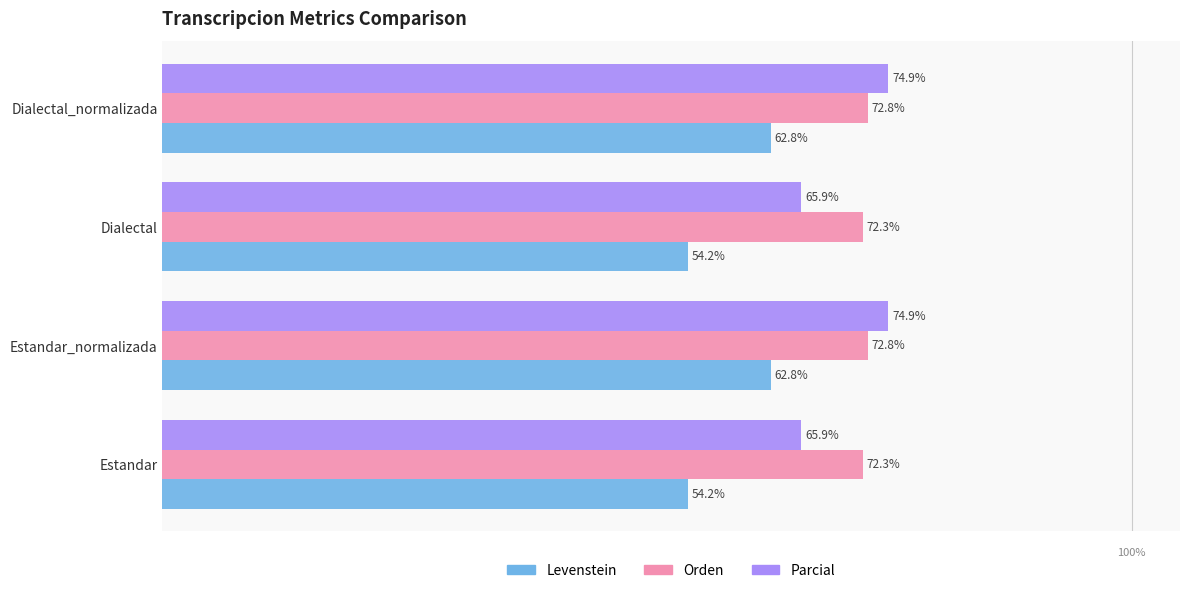

Which series has the widest spread of values?

Parcial